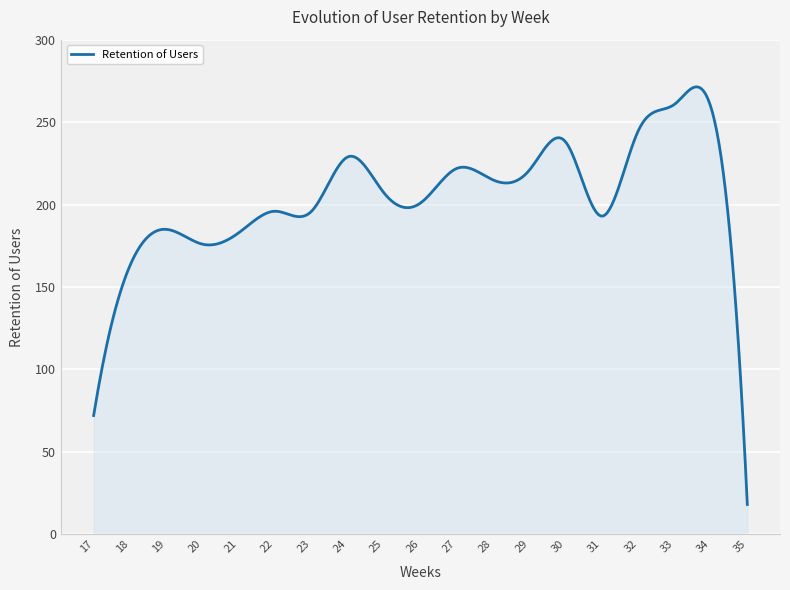

What is the minimum value shown in the chart?

18.0